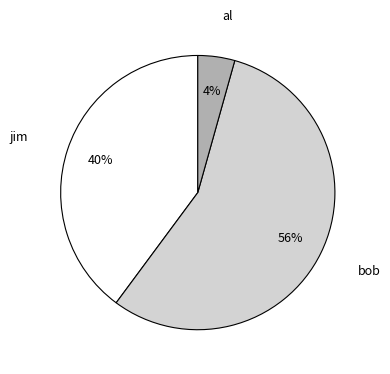

To the nearest percent, what is the average slice percentage?

33%